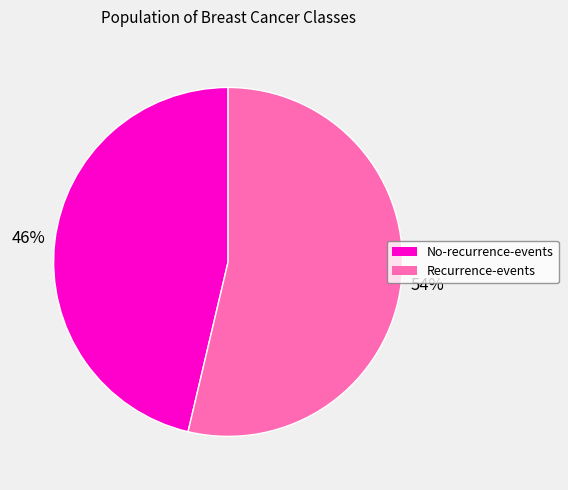

Does any single category account for the majority?

Yes